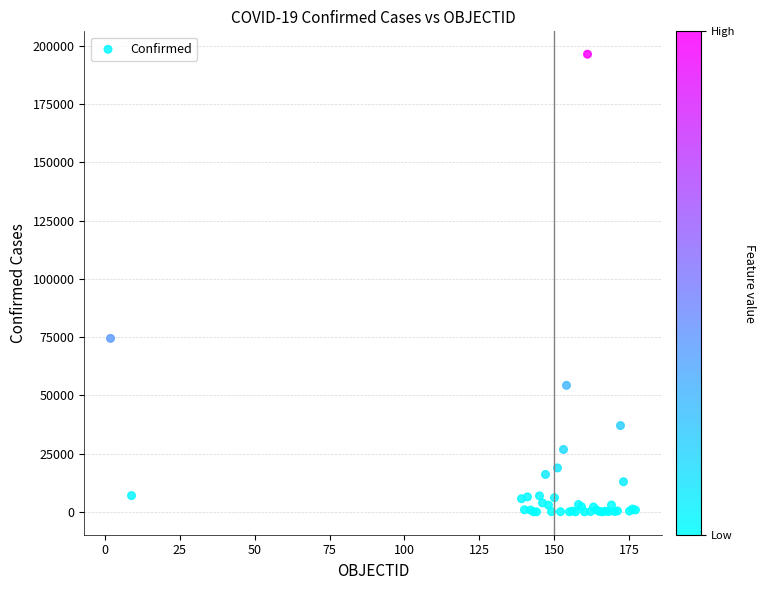

What Y value in the scatter plot is closest to 98195?

74444